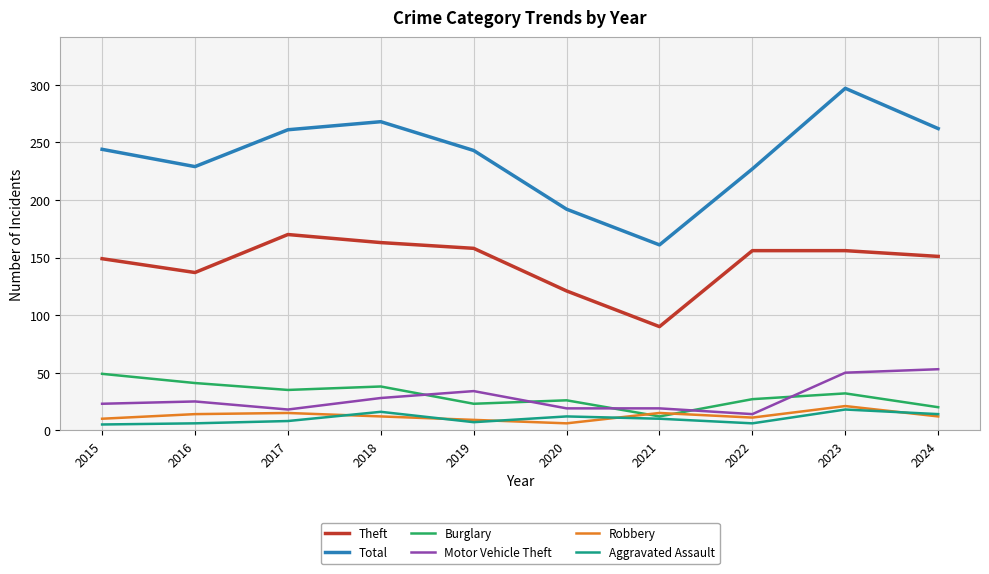

At how many categories does at least one series exceed 11?

10